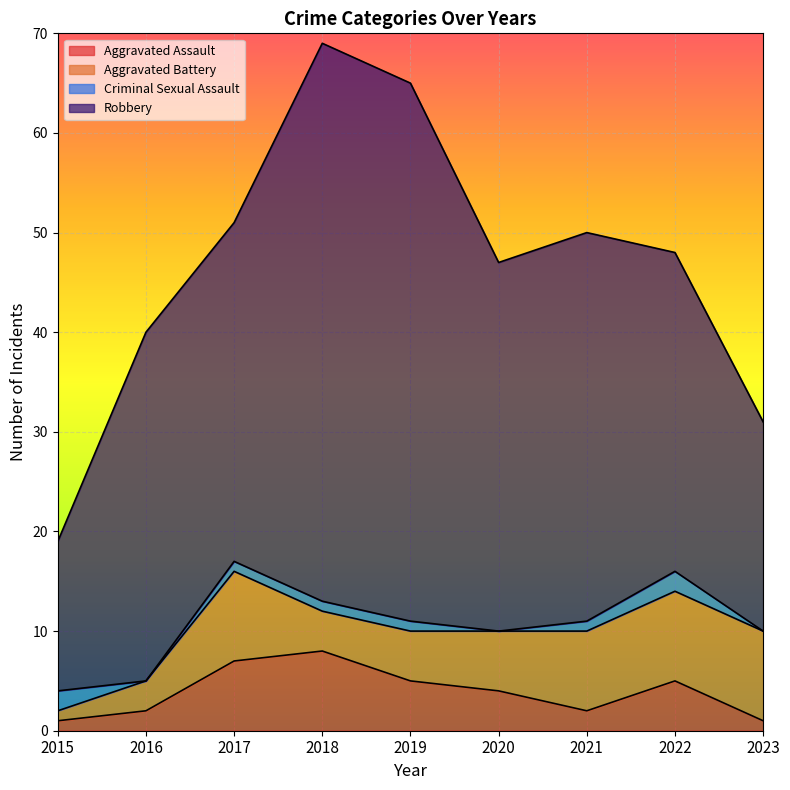

Is the value of Aggravated Battery at 2018 greater than the value of Robbery at 2017?

No